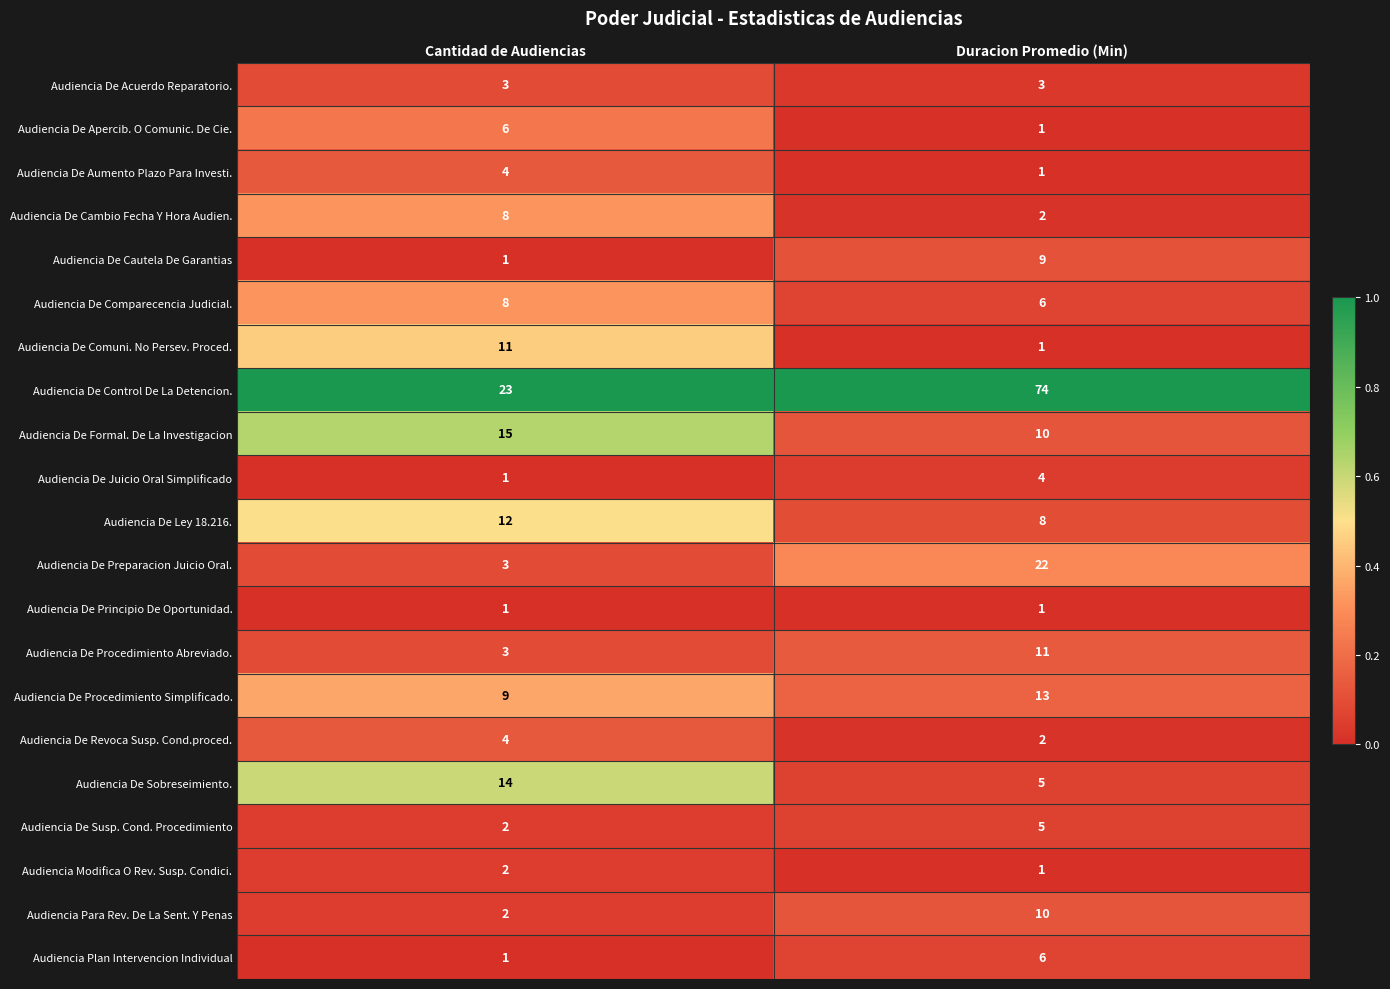

What value does the Audiencia Plan Intervencion Individual series have at Duracion Promedio (Min)?

6